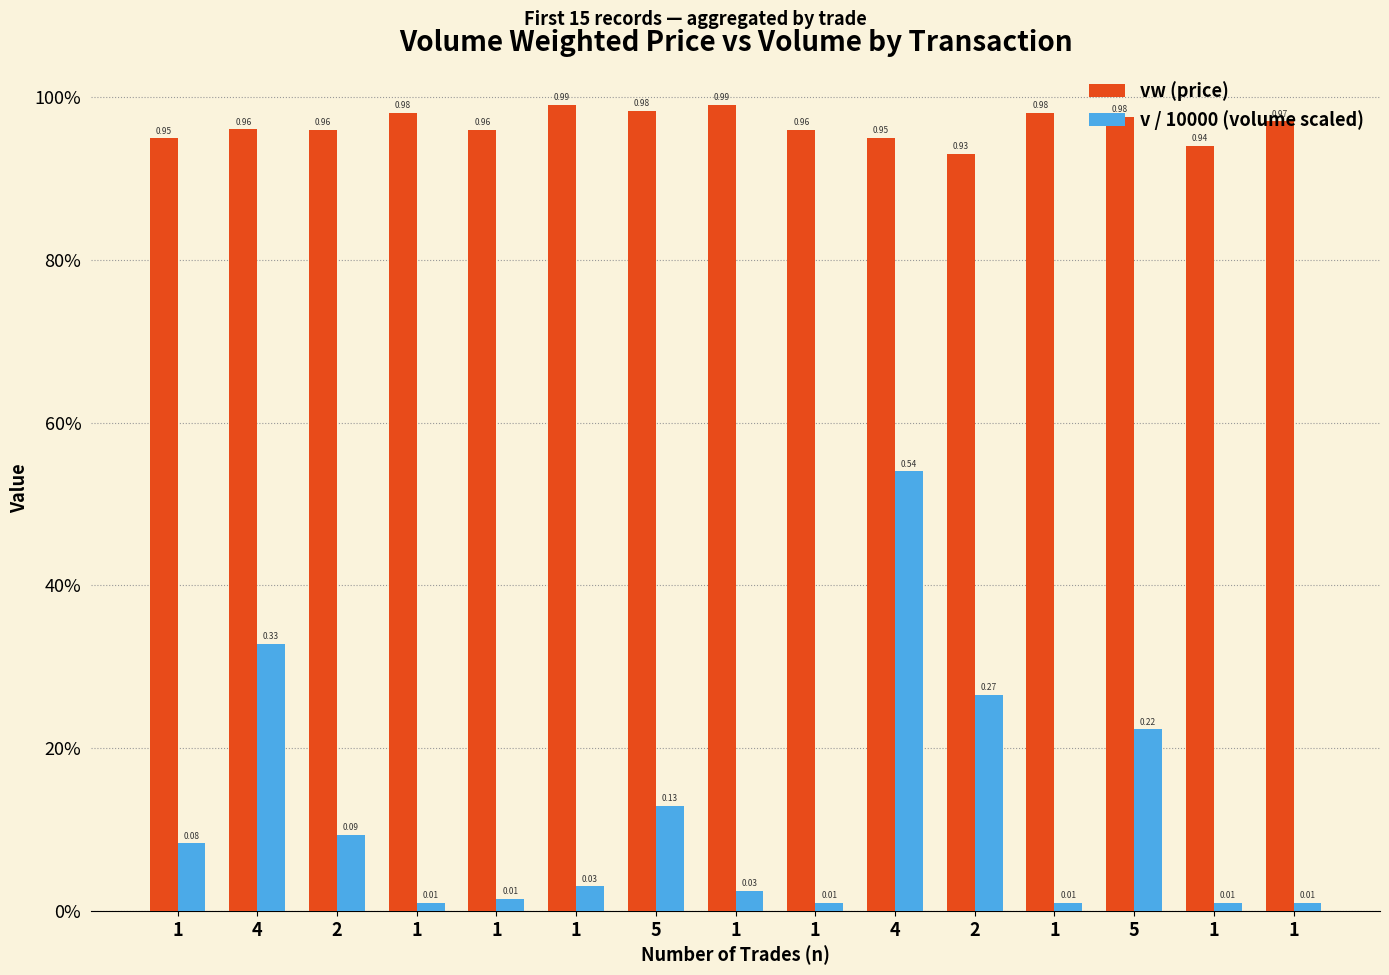

What are all the series names shown in the legend?

vw (price), v / 10000 (volume scaled)